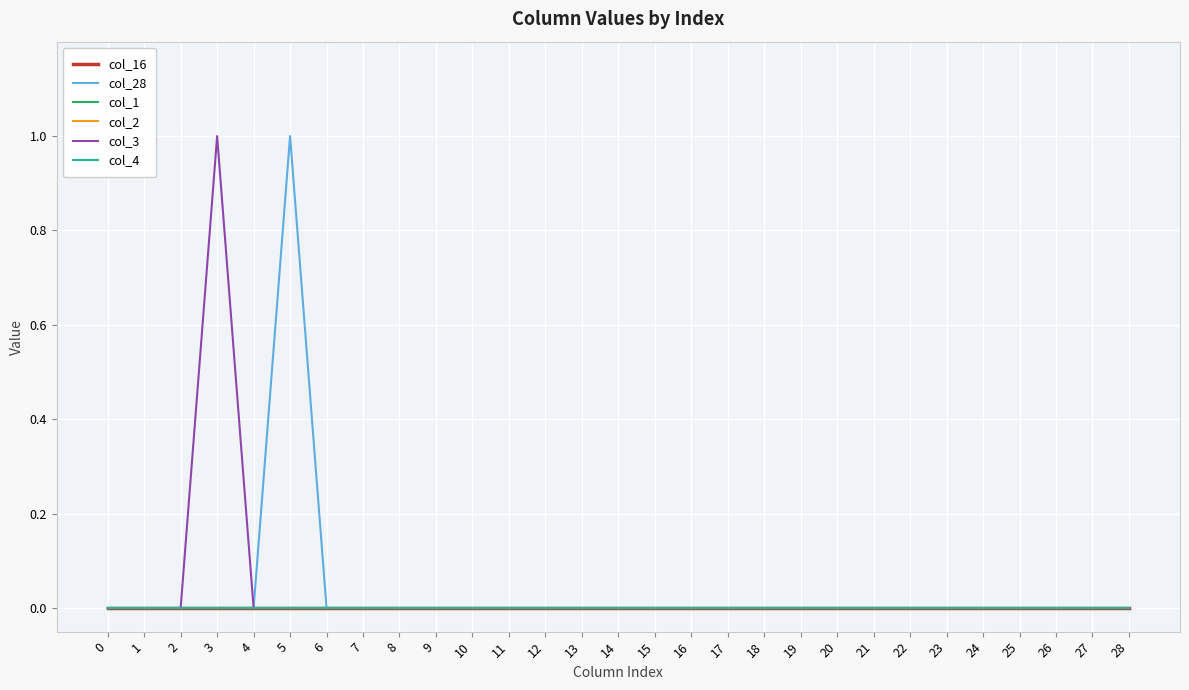

Does the chart display data point markers on the line(s)?

No